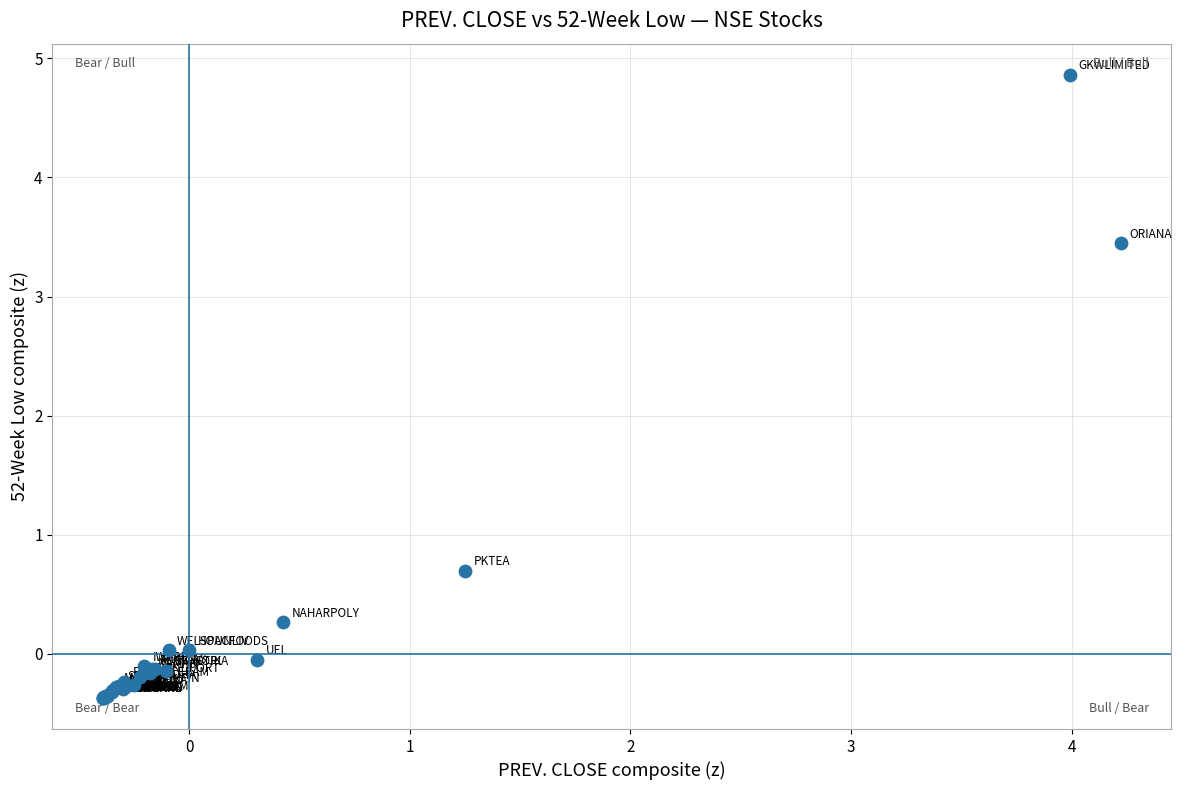

What Y value in the scatter plot is closest to 2?

0.7